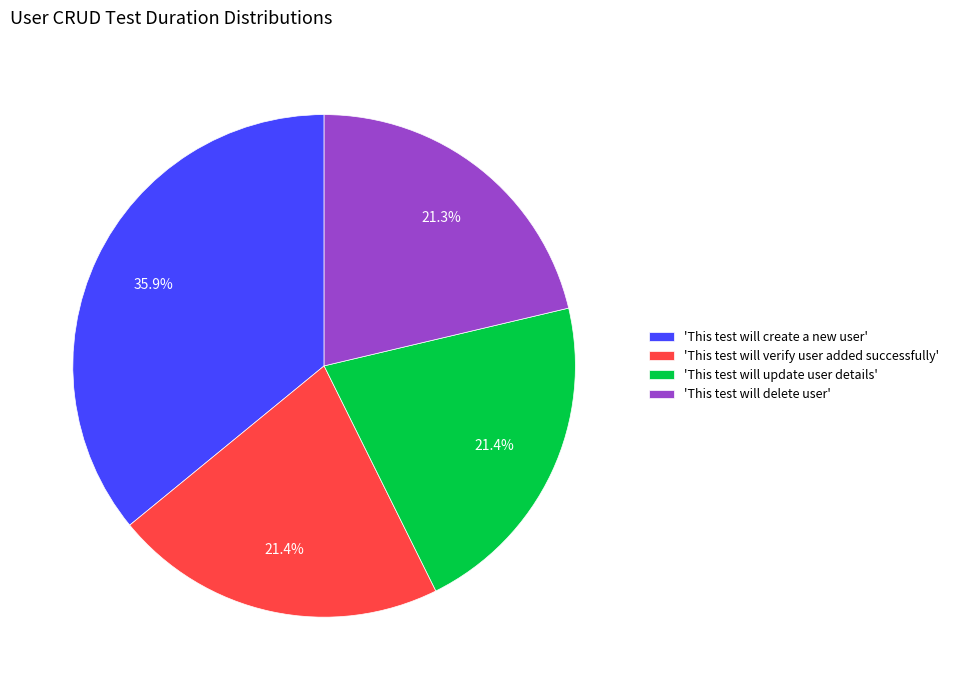

Is there any slice that represents more than half of the pie?

No